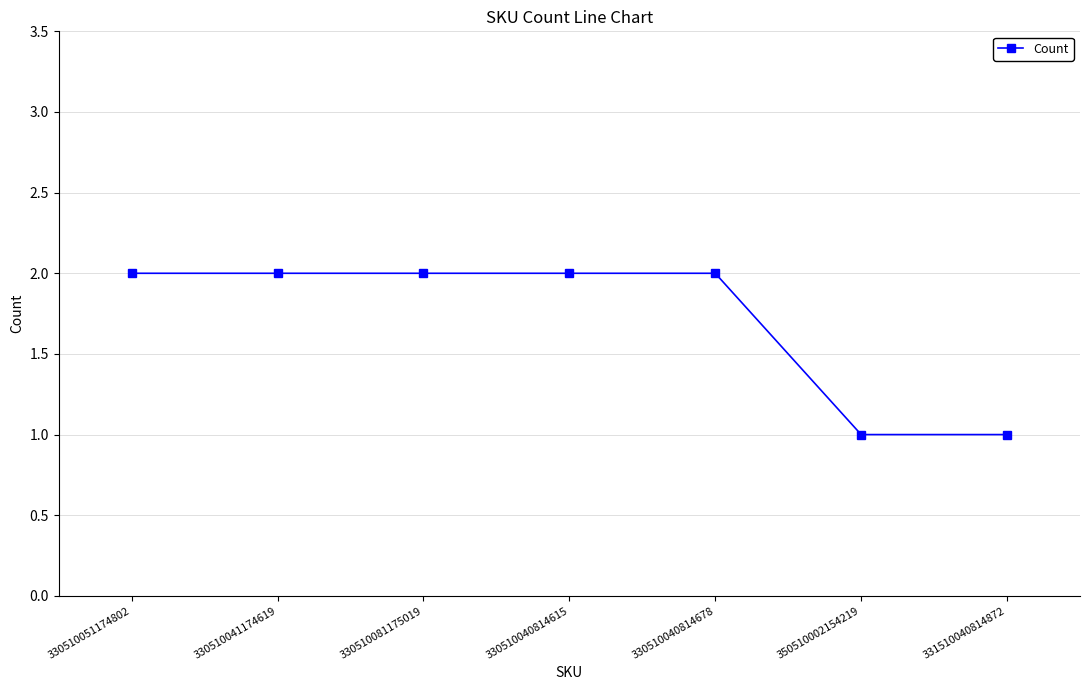

What position from the right is 330510041174619?

6